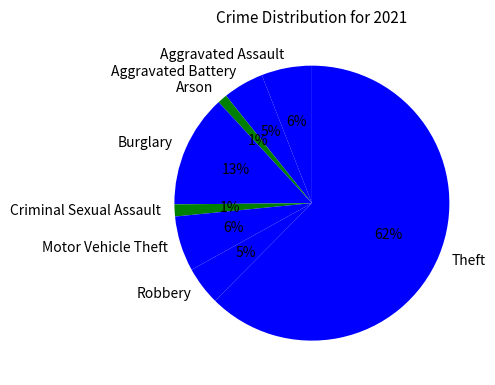

The Motor Vehicle Theft slice represents 6% of the pie. True or false?

True